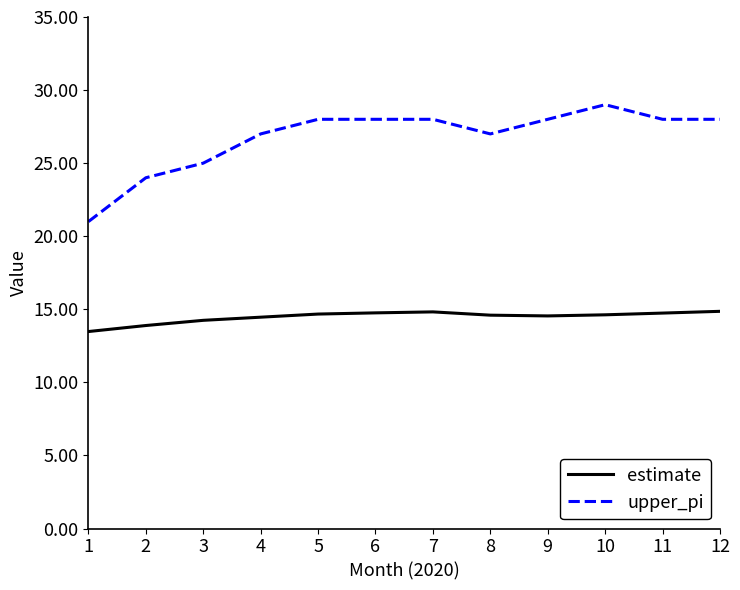

Rank the series at 1 from highest to lowest value.

upper_pi, estimate